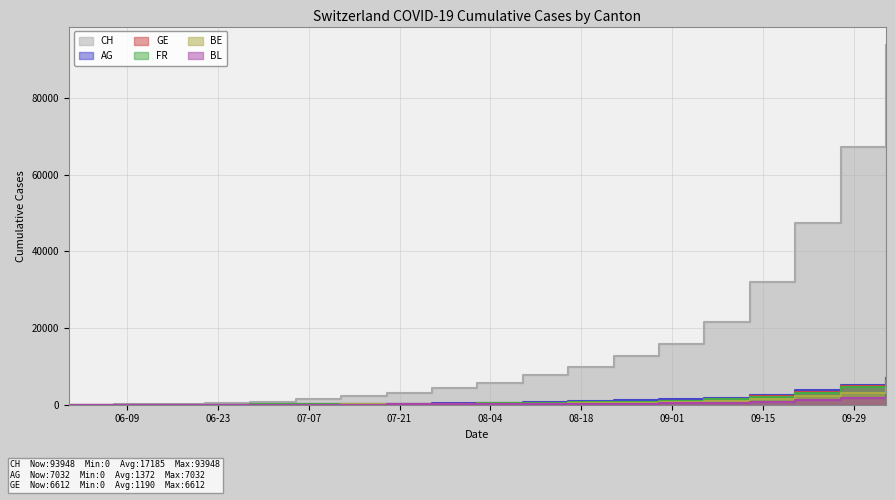

Which label corresponds to the smallest value in the chart?

2020-05-31